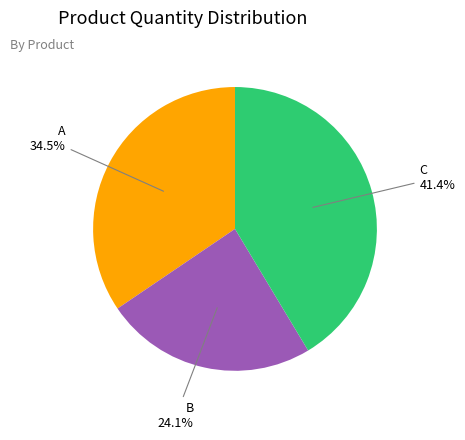

Does any single category account for the majority?

No